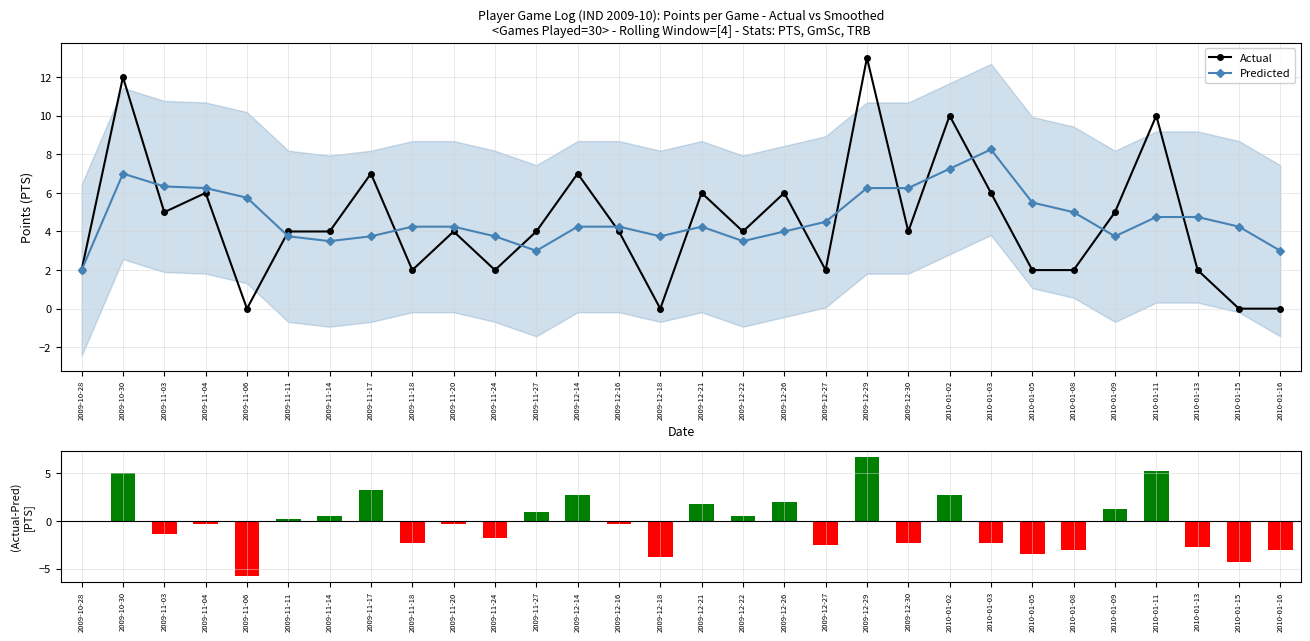

Does the chart contain stacked bars?

No